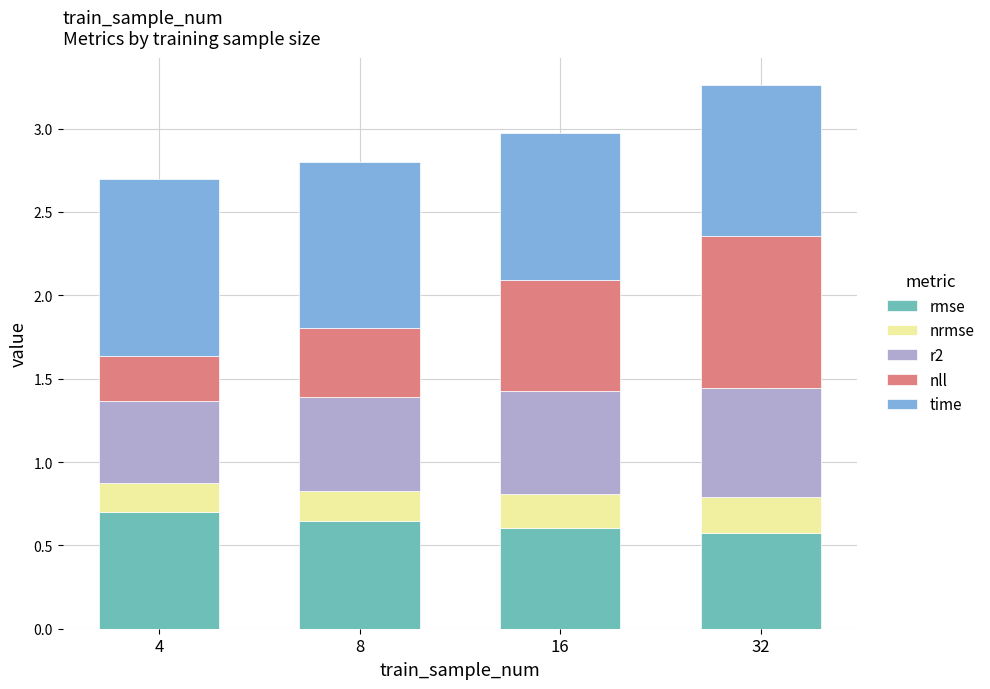

Are the bars grouped side by side (vs. stacked)?

No